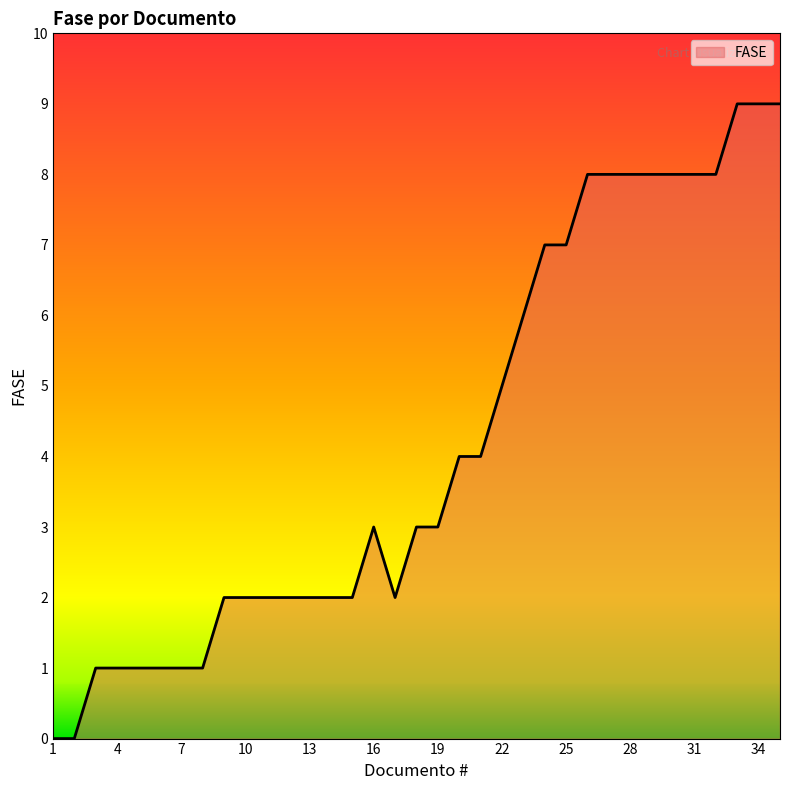

Does the chart display data point markers on the line(s)?

No